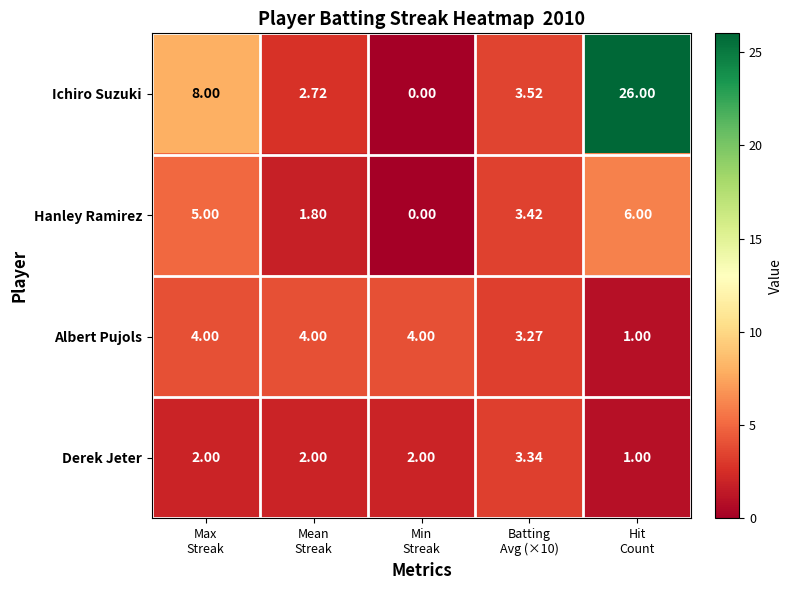

Which series has the widest spread of values?

Ichiro Suzuki